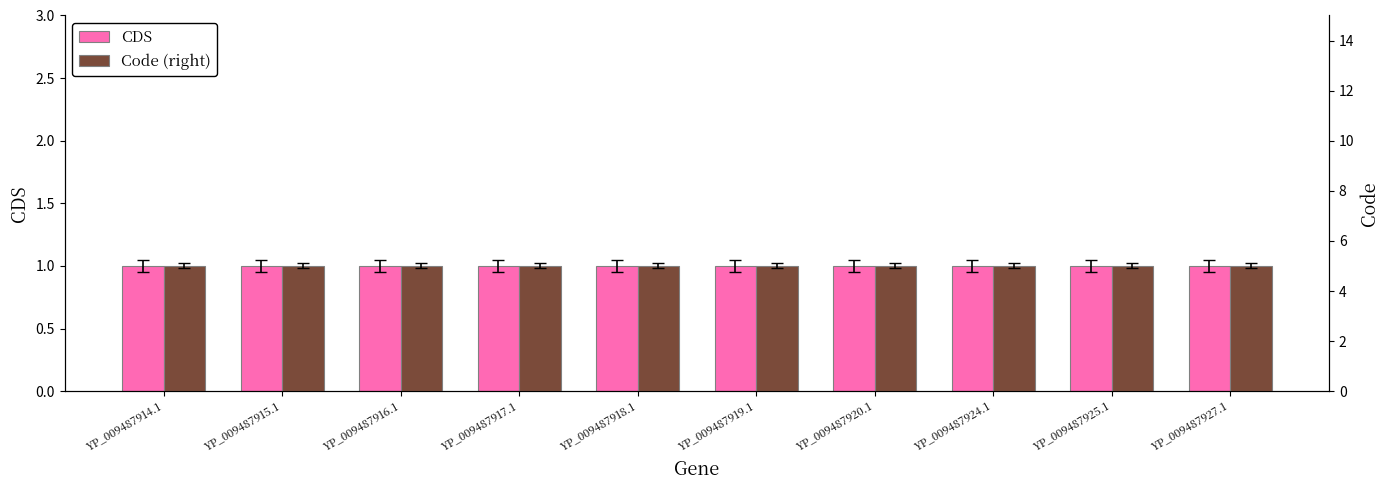

What is the label of the 2nd bar from the left?

YP_009487915.1